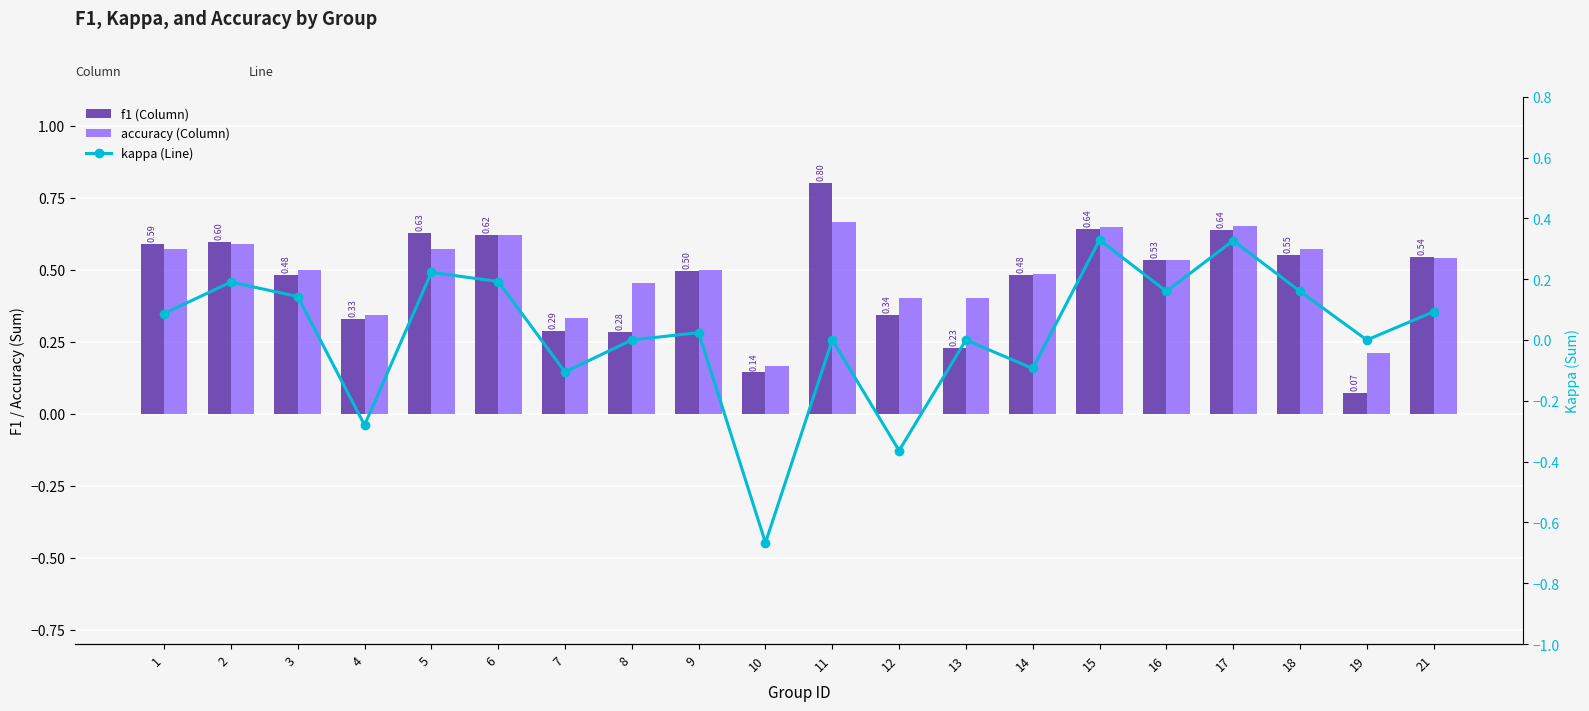

Reading left to right, transcribe all the data shown in this chart.

f1: 1=0.6	2=0.6	3=0.5	4=0.3	5=0.6	6=0.6	7=0.3	8=0.3	9=0.5	10=0.1	11=0.8	12=0.3	13=0.2	14=0.5	15=0.6	16=0.5	17=0.6	18=0.6	19=0.1	21=0.5
accuracy: 1=0.6	2=0.6	3=0.5	4=0.3	5=0.6	6=0.6	7=0.3	8=0.5	9=0.5	10=0.2	11=0.7	12=0.4	13=0.4	14=0.5	15=0.6	16=0.5	17=0.7	18=0.6	19=0.2	21=0.5
kappa: 1=0.1	2=0.2	3=0.1	4=-0.3	5=0.2	6=0.2	7=-0.1	8=0.0	9=0.0	10=-0.7	11=0.0	12=-0.4	13=0.0	14=-0.1	15=0.3	16=0.2	17=0.3	18=0.2	19=0.0	21=0.1